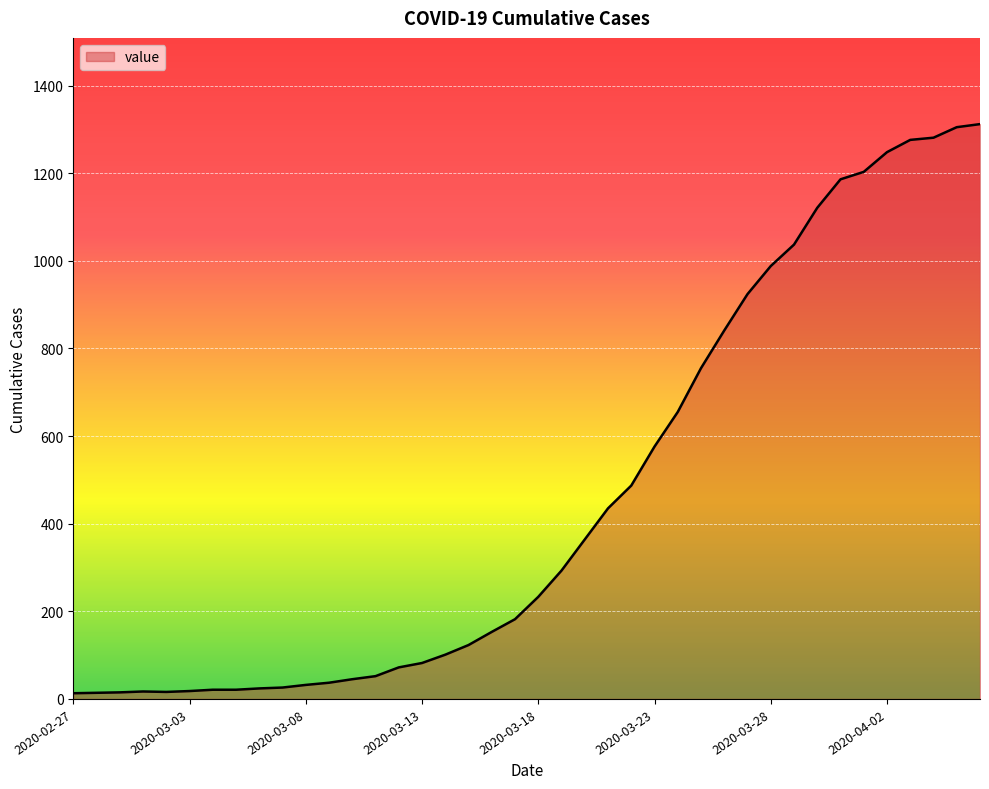

What is the difference between the maximum and minimum values?

1299